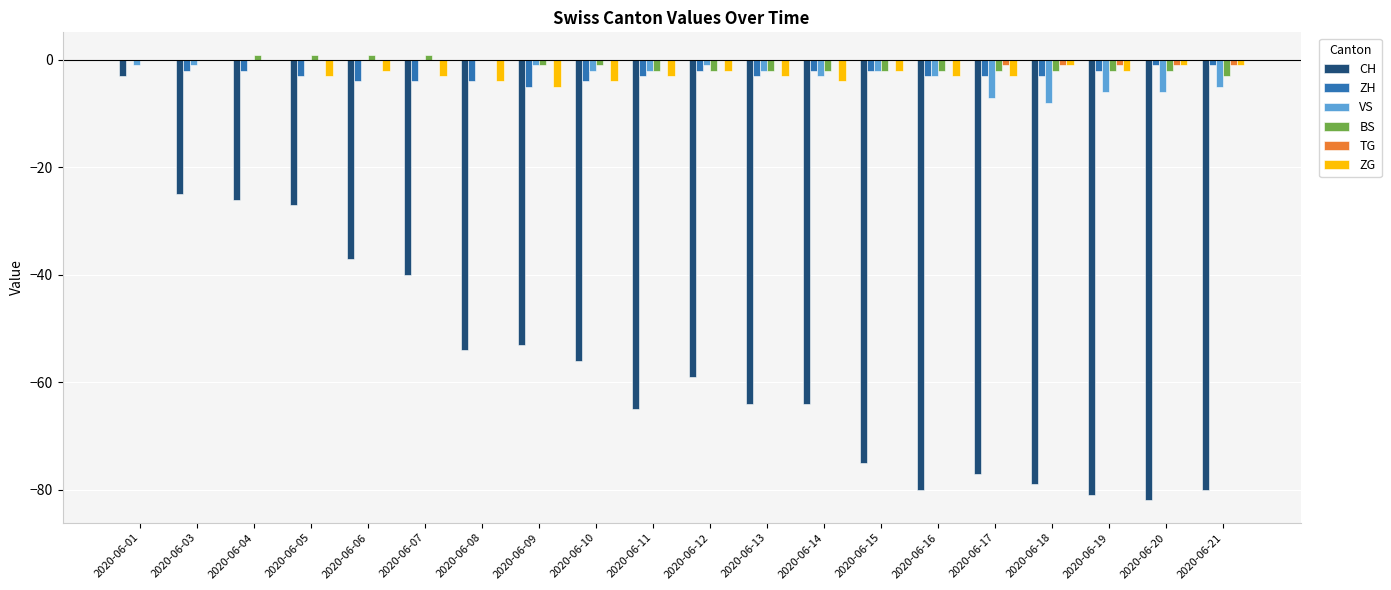

What is the sum of all CH values?

-1127